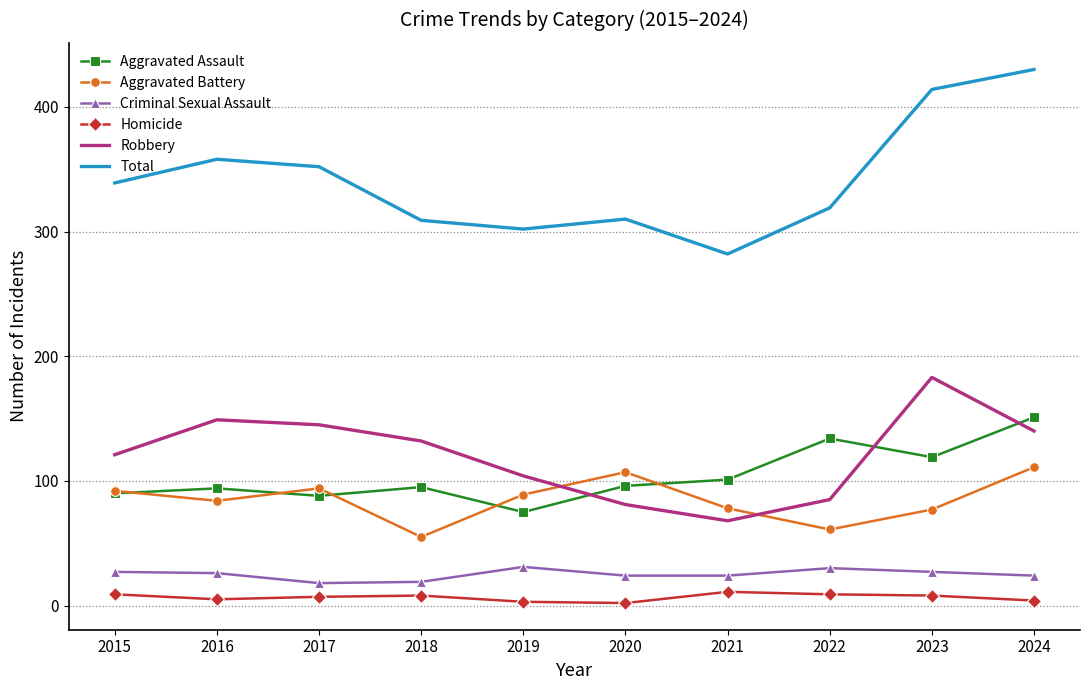

True or false: Criminal Sexual Assault has more than 0 points higher than both neighbors.

True